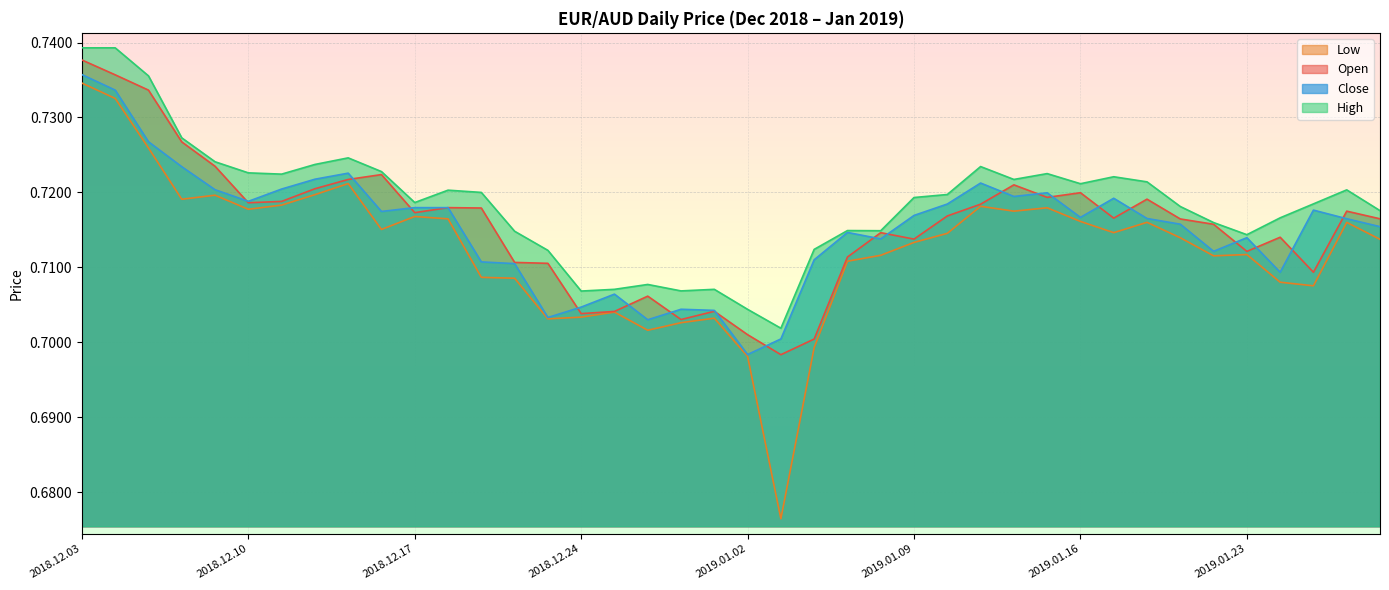

What is the sum of the Low values at 2018.12.10 and 2018.12.21?

1.4